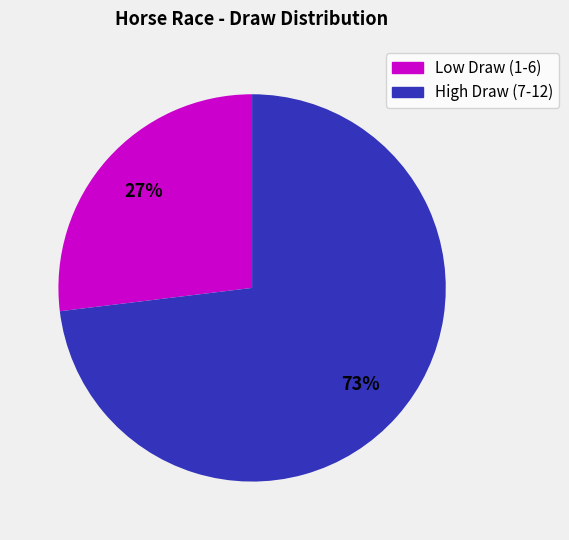

To the nearest percent, what is the difference between the largest and smallest slice percentages?

46%